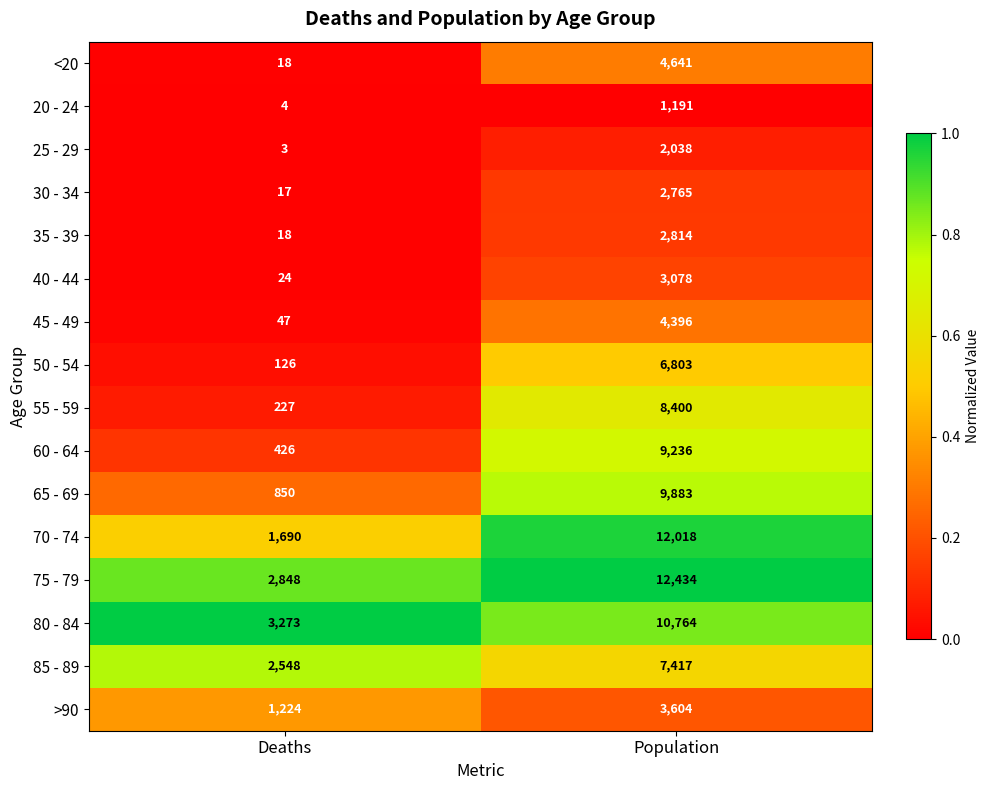

The 60 - 64 series shows 426 at Deaths. True or false?

True